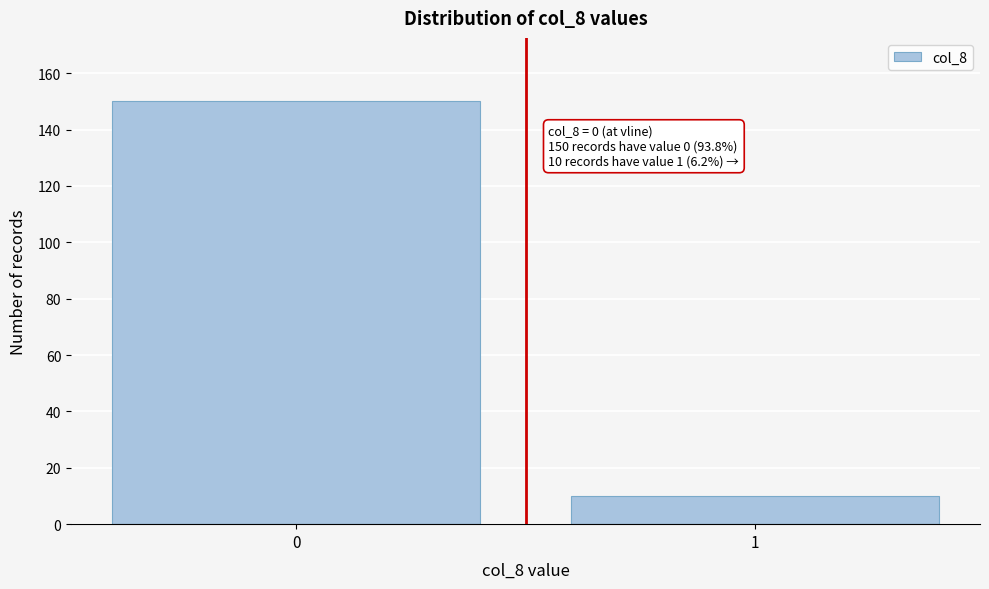

Reading left to right, what are all the values shown in this chart?

150	10